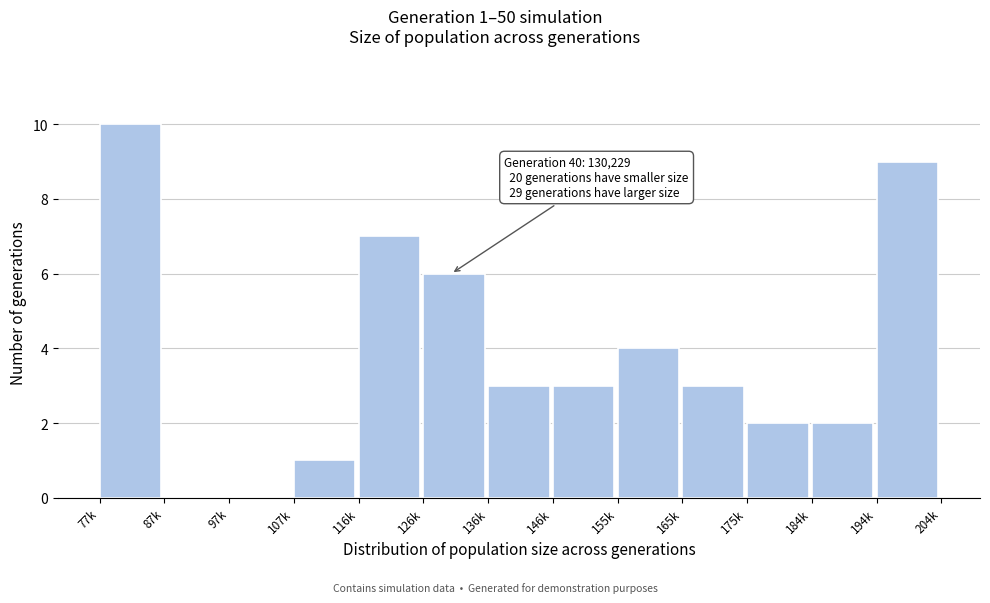

Reading left to right, list all the values displayed in this chart.

77k=10	87k=0	97k=0	107k=1	116k=7	126k=6	136k=3	146k=3	155k=4	165k=3	175k=2	184k=2	194k=9